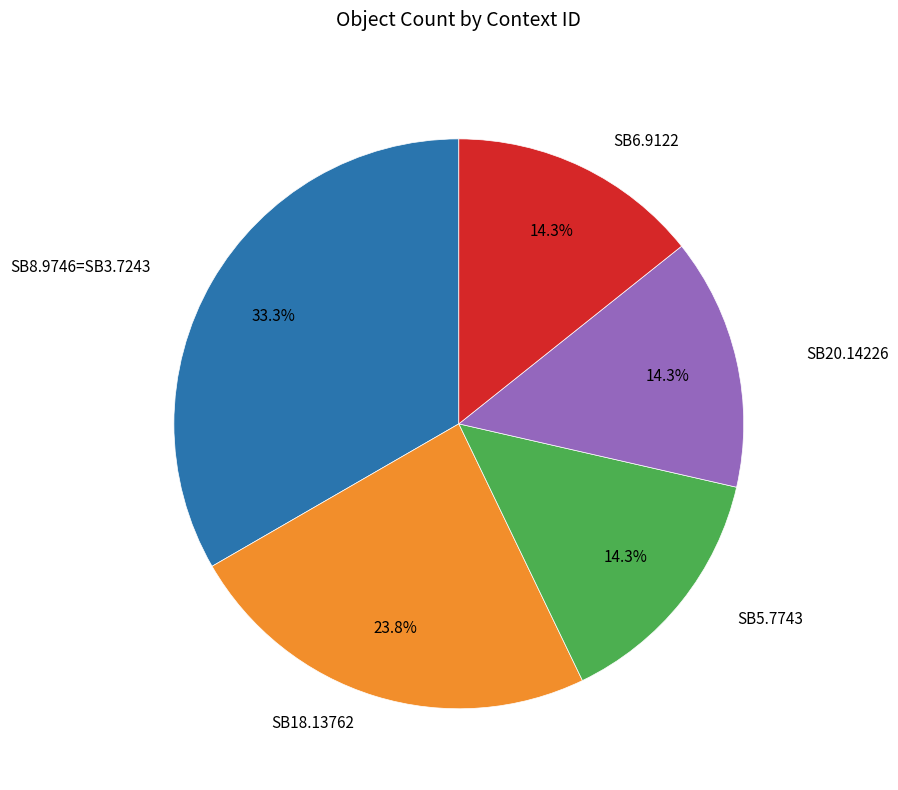

Is there any slice that represents more than half of the pie?

No